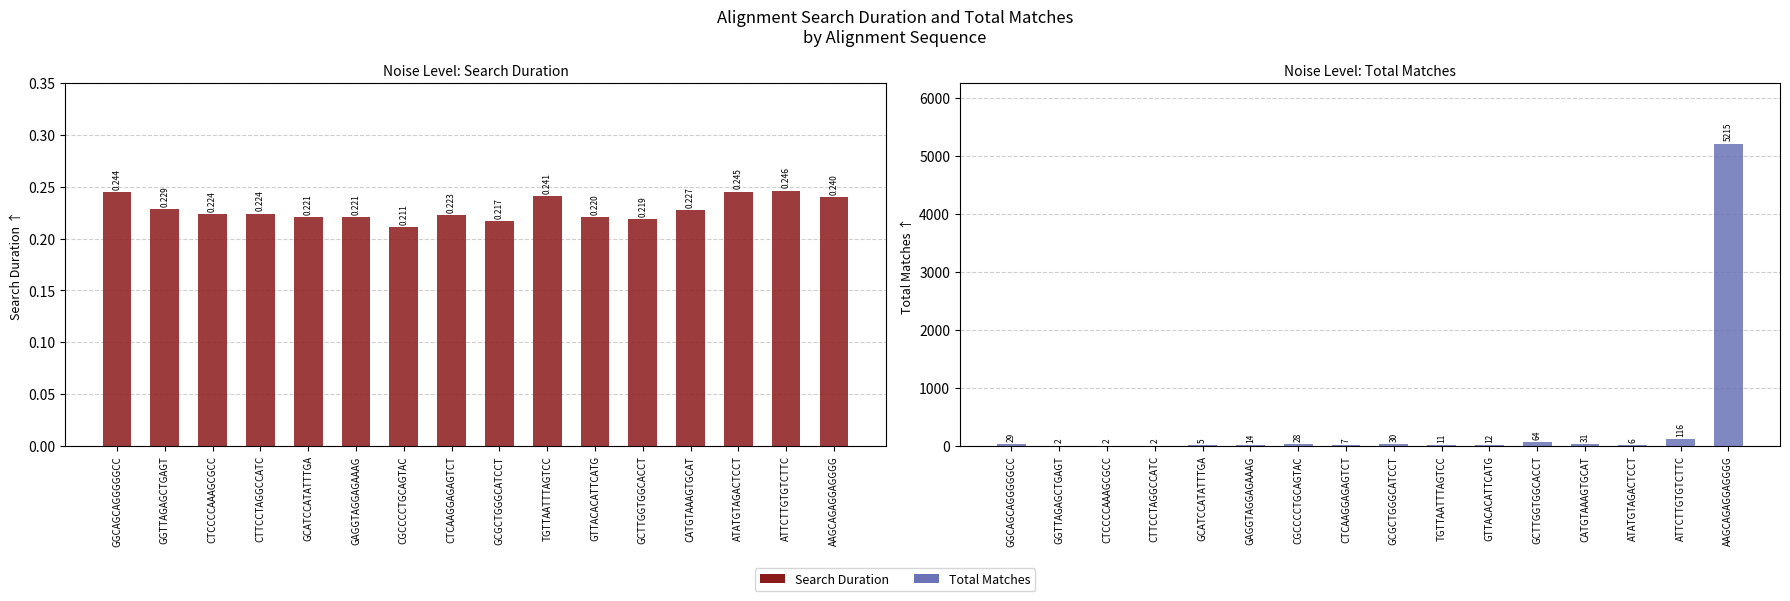

What is the highest value of the Search Duration series?

0.2